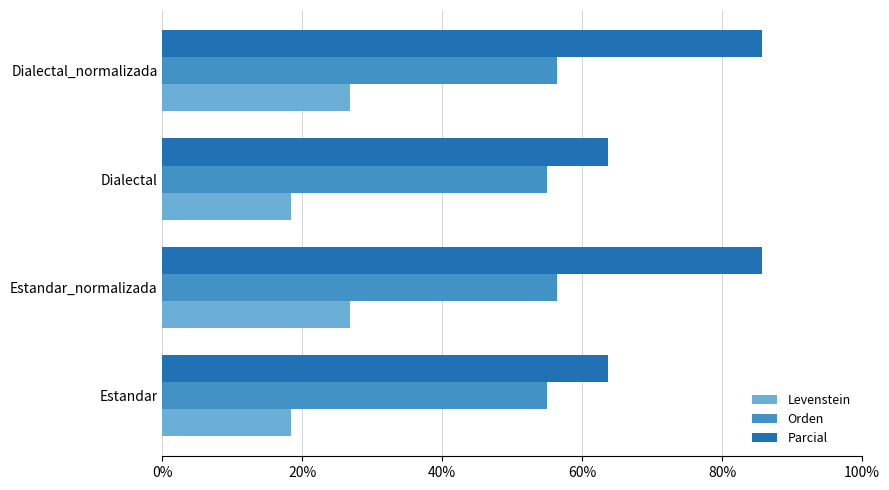

Rank the series at Estandar_normalizada from highest to lowest value.

Parcial, Orden, Levenstein